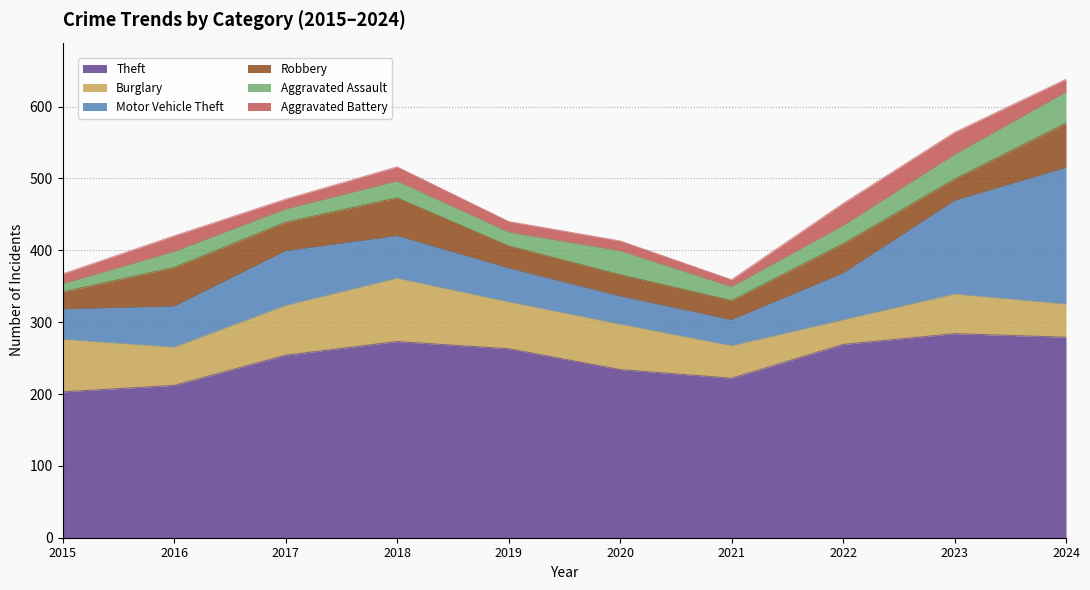

Between 2017 and 2021, which series saw the biggest shift?

Motor Vehicle Theft